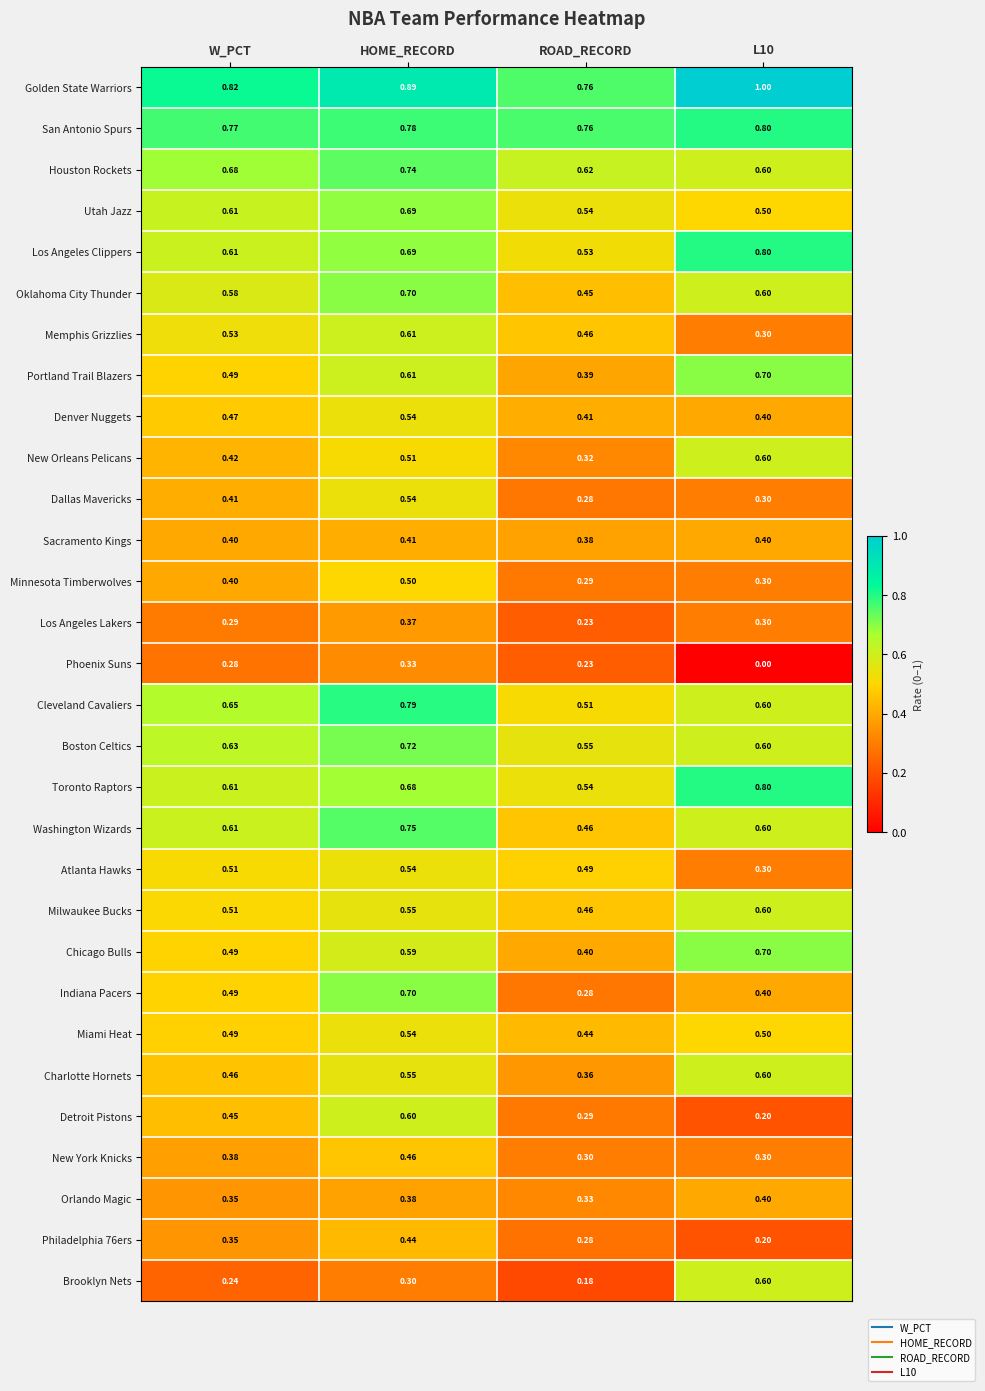

Between W_PCT and ROAD_RECORD, which series saw the biggest shift?

Indiana Pacers